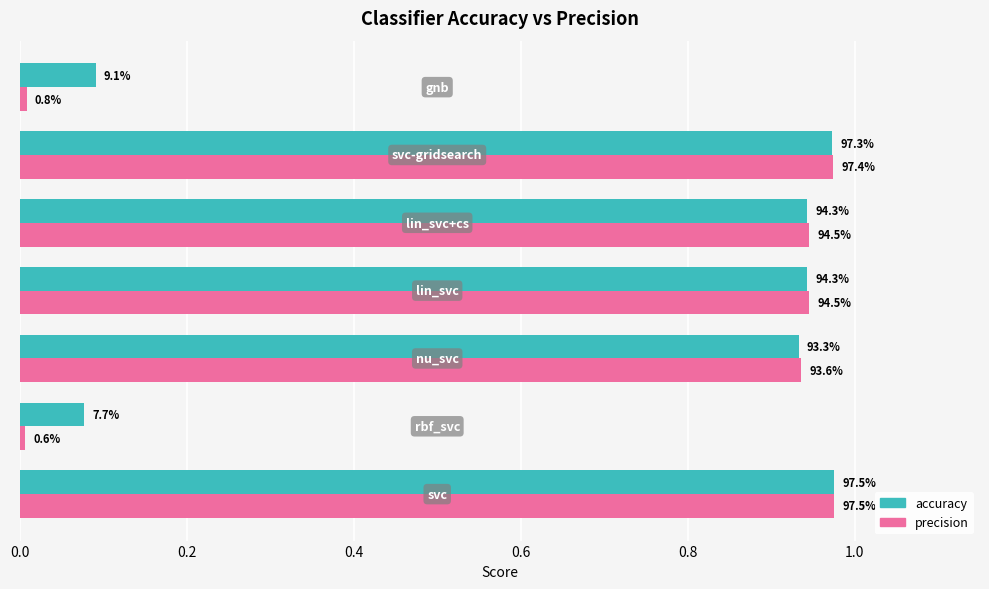

What are all the series names shown in the legend?

accuracy, precision